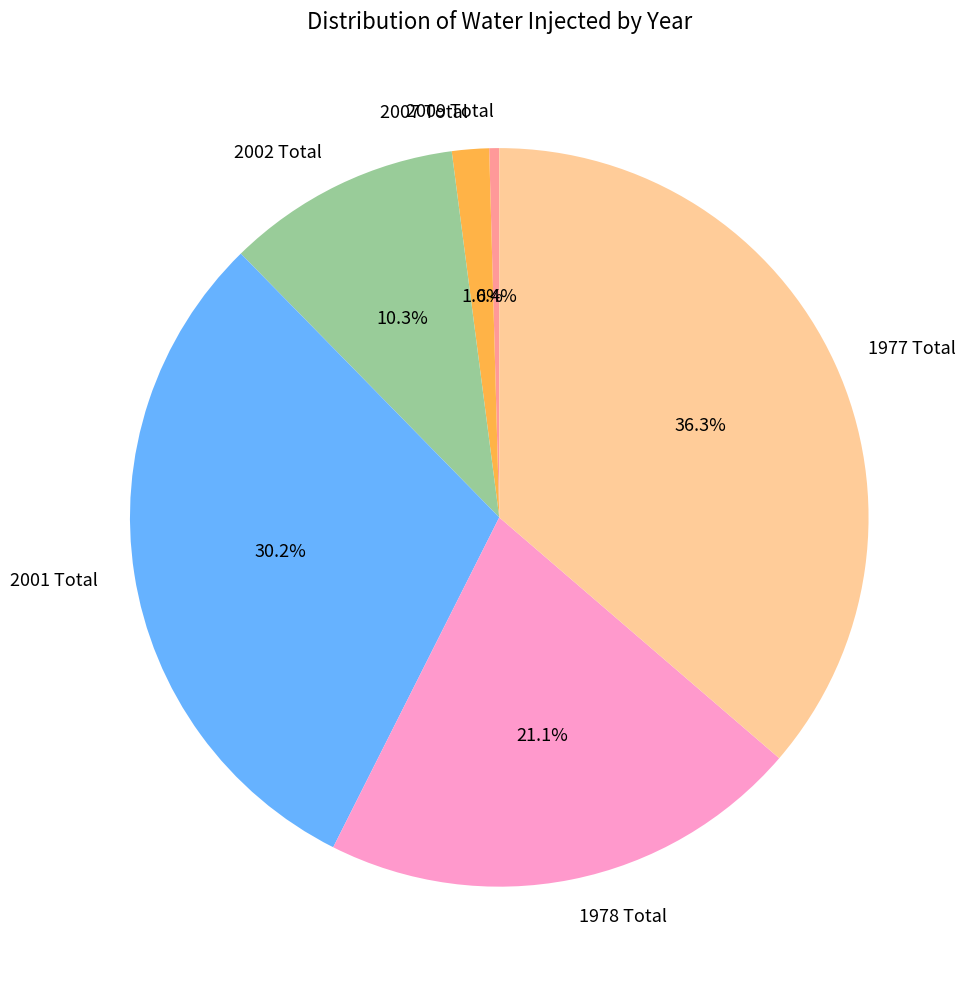

To the nearest percent, what is the combined percentage of 1978 Total and 2002 Total?

31%